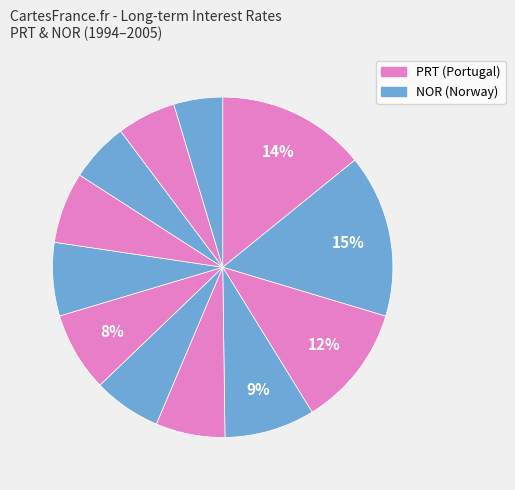

How many slices are in this pie chart?

12